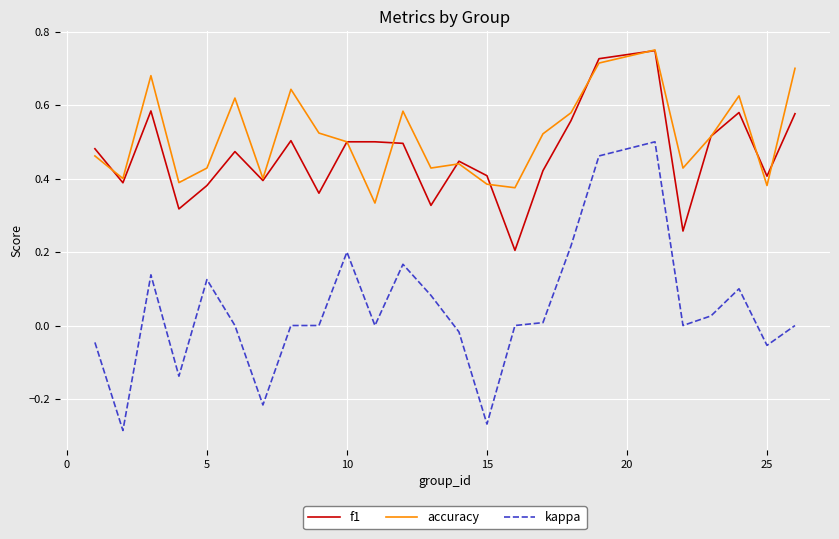

Which series has the largest total across all categories?

accuracy